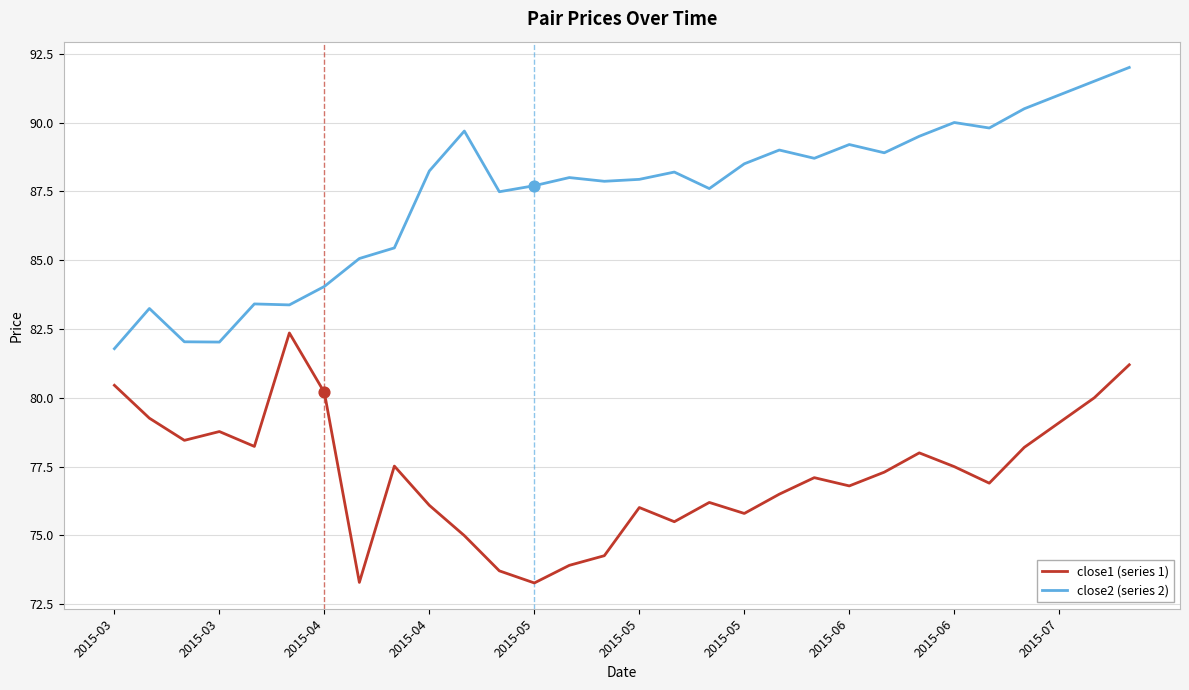

True or false: close2 (series 2) and close1 (series 1) intersect in this chart.

False